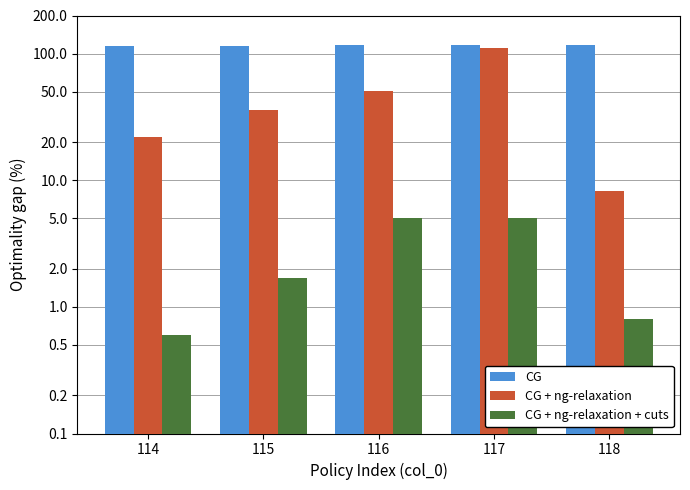

Where does the CG + ng-relaxation + cuts series first go above 1?

115